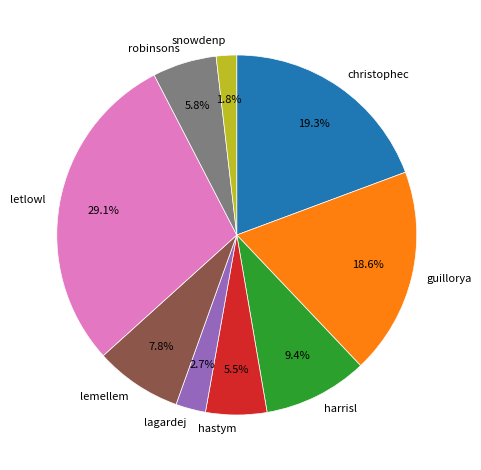

To the nearest percent, what is the difference between the largest and smallest slice percentages?

27%